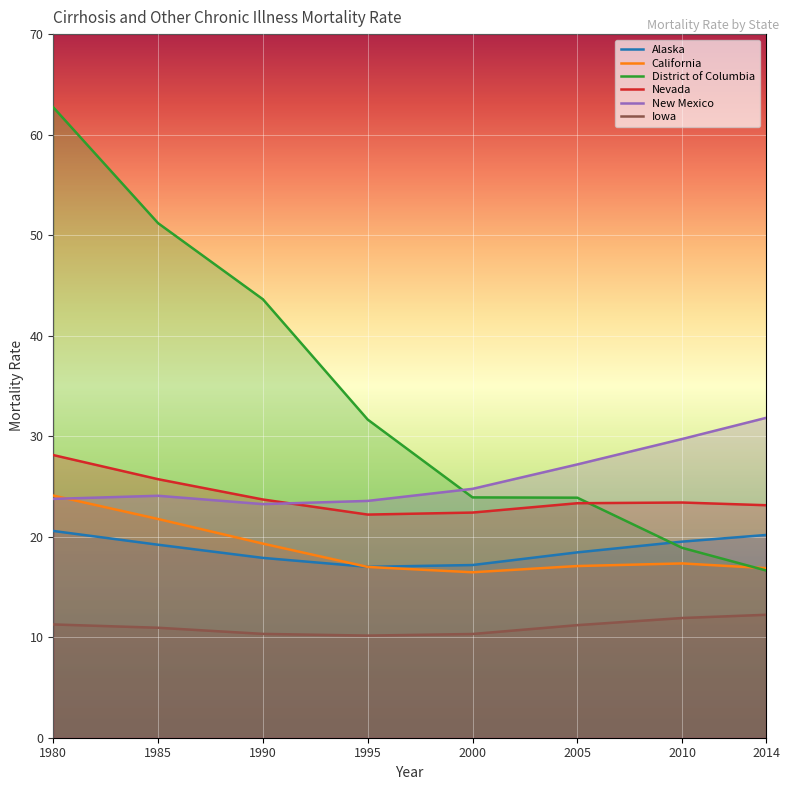

At which category is the sum across all series the highest?

1980